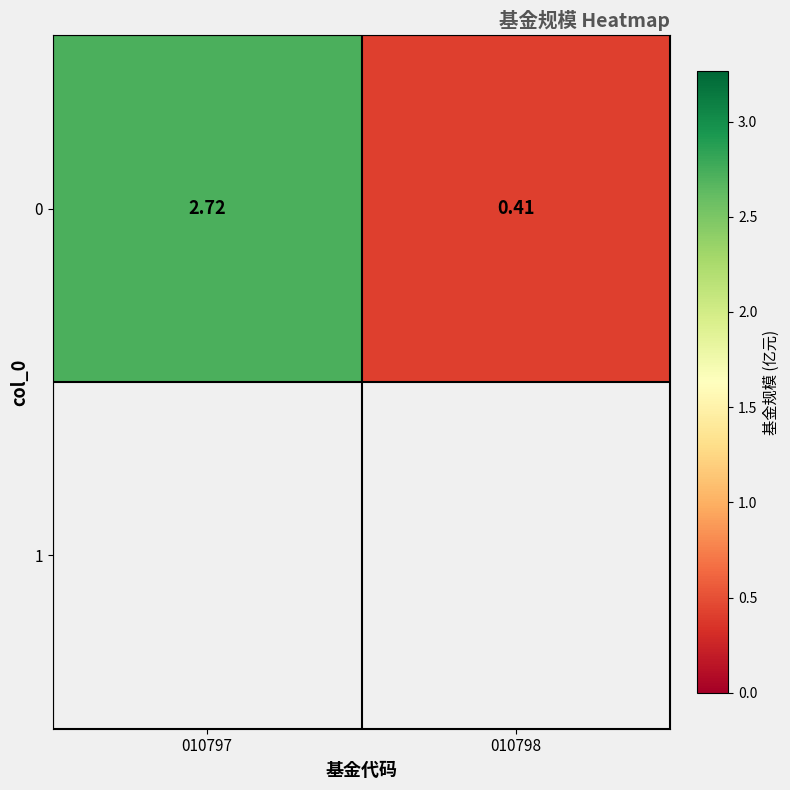

What is the average value?

1.6